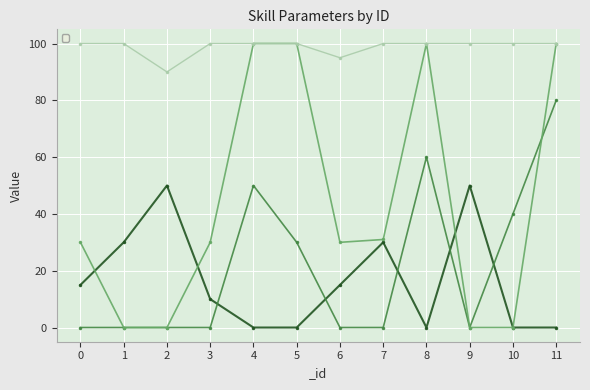

At how many categories does at least one series exceed 70?

12